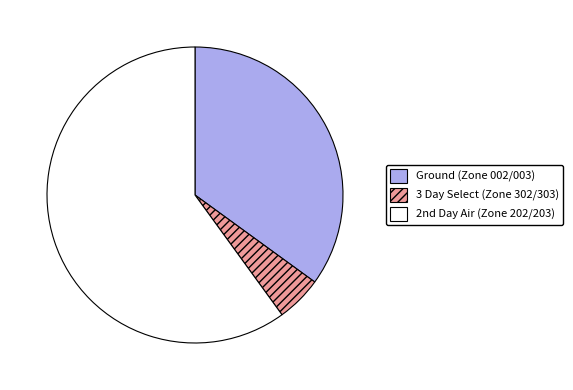

Do Ground (Zone 002/003) and 3 Day Select (Zone 302/303) together represent more than half of the pie?

No